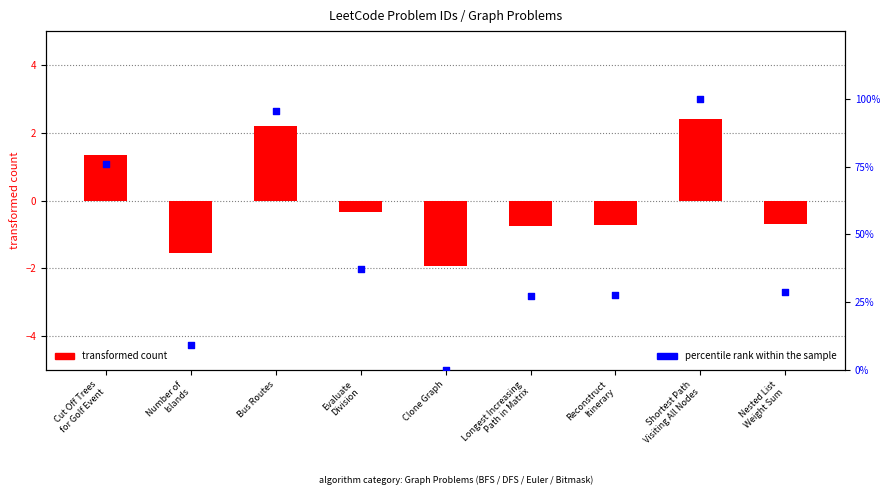

What is the total value across all series at Reconstruct
Itinerary?

27.1